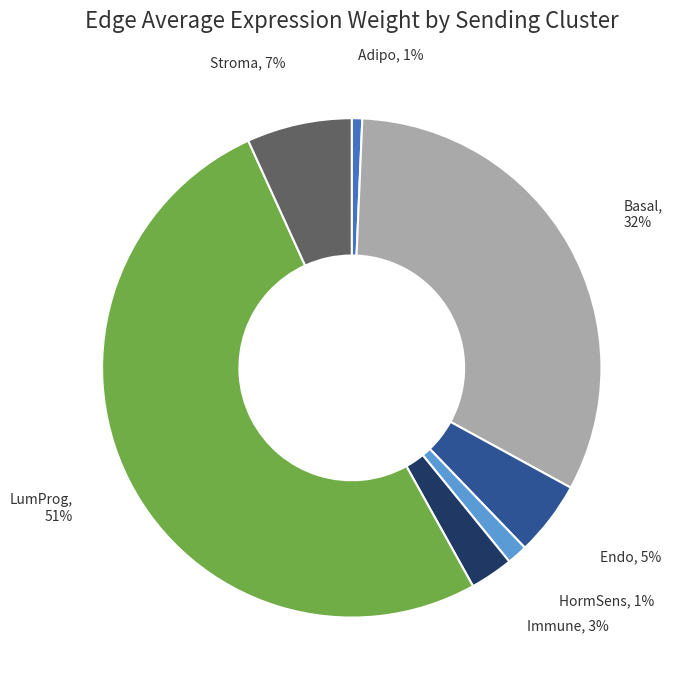

Is the sum of Adipo and LumProg greater than half?

Yes